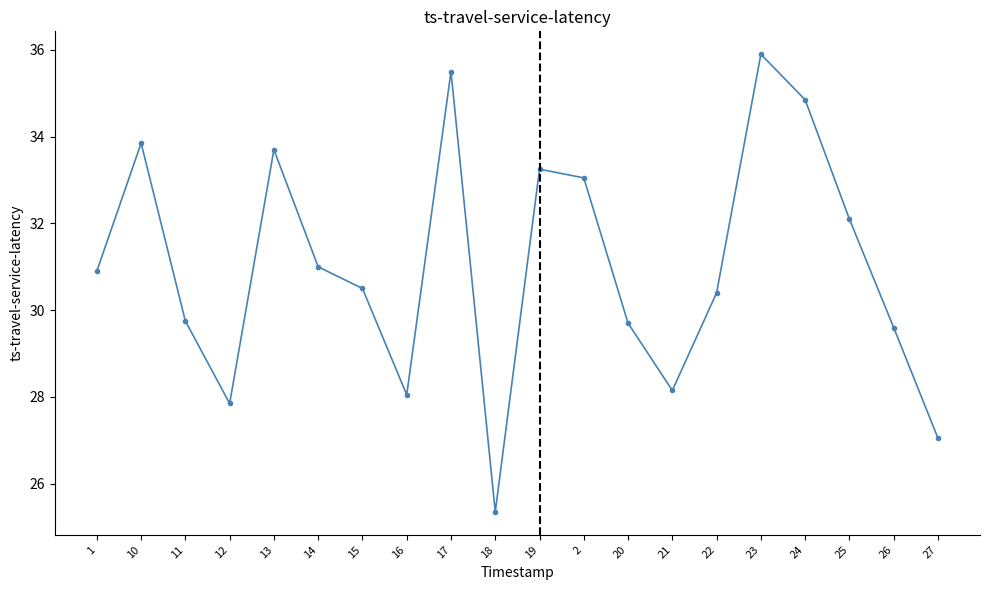

The chart shows a value of 33.2 at 19. True or false?

True